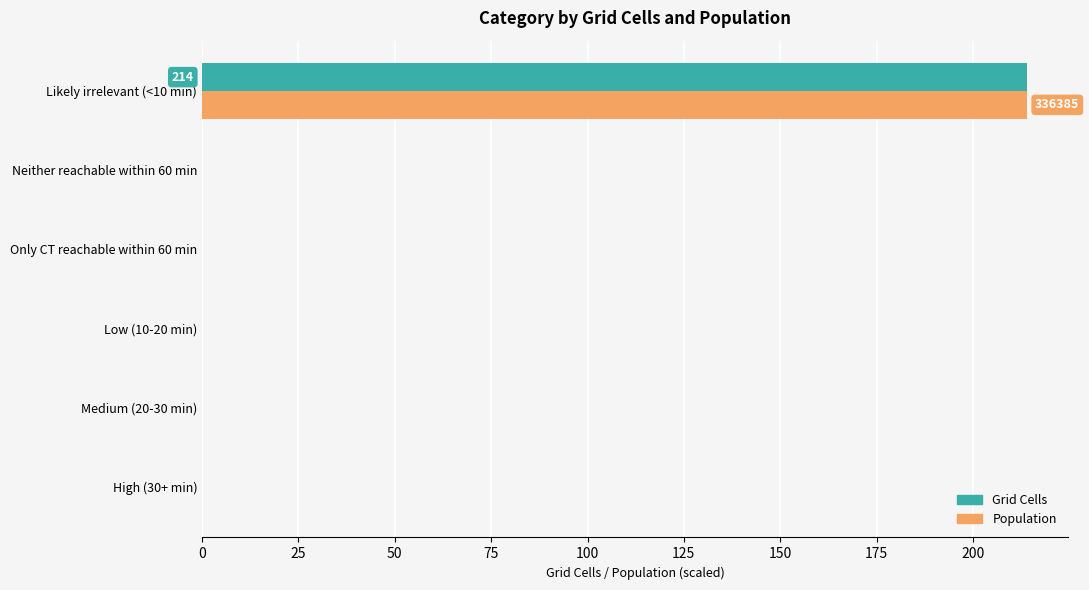

How many data points does each series have?

6